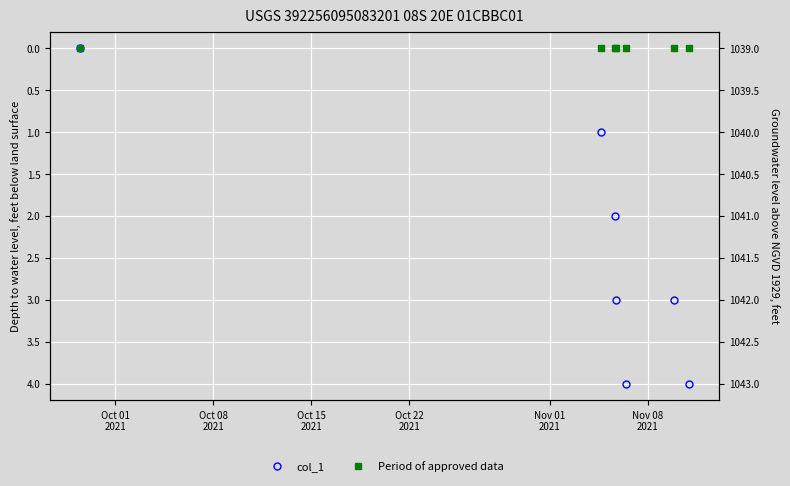

Reading right to left, extract all data points from this chart.

col_1: 4	3	4	3	2	1	0
Period of approved data: 0	0	0	0	0	0	0